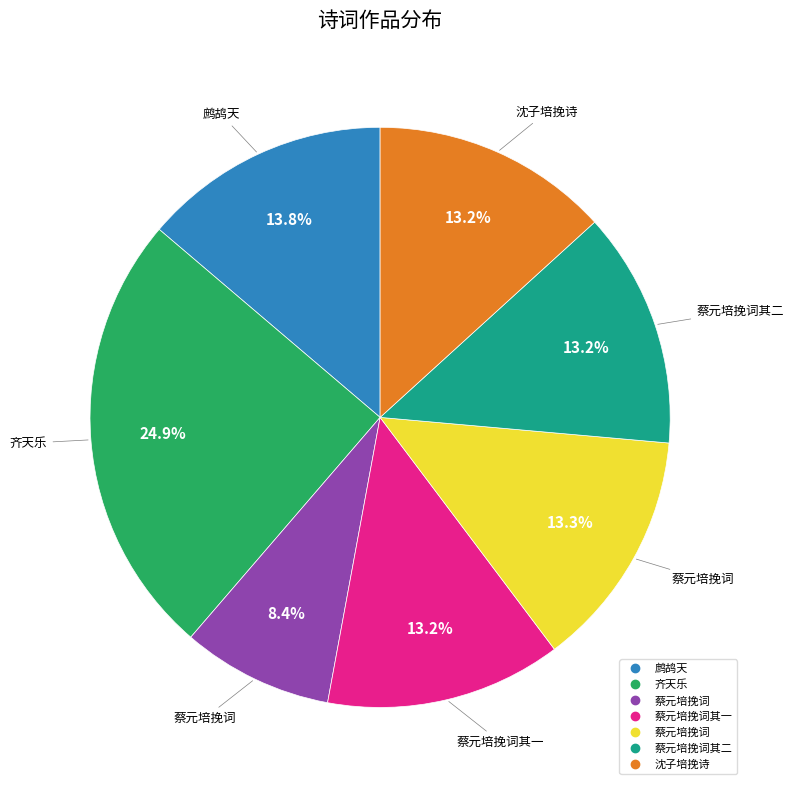

How many segments does this pie chart have?

7